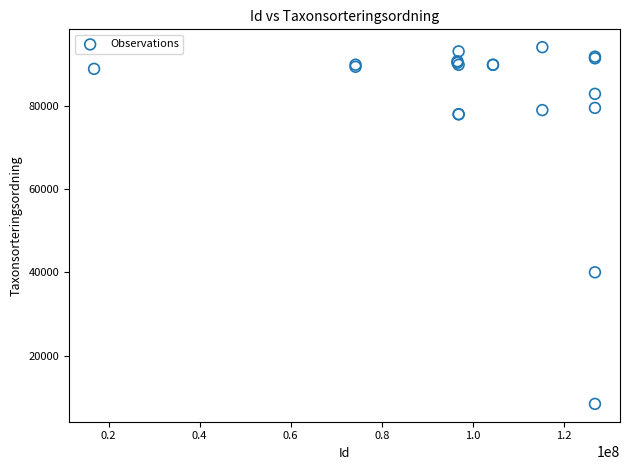

What Y value in the scatter plot is closest to 51260?

40040